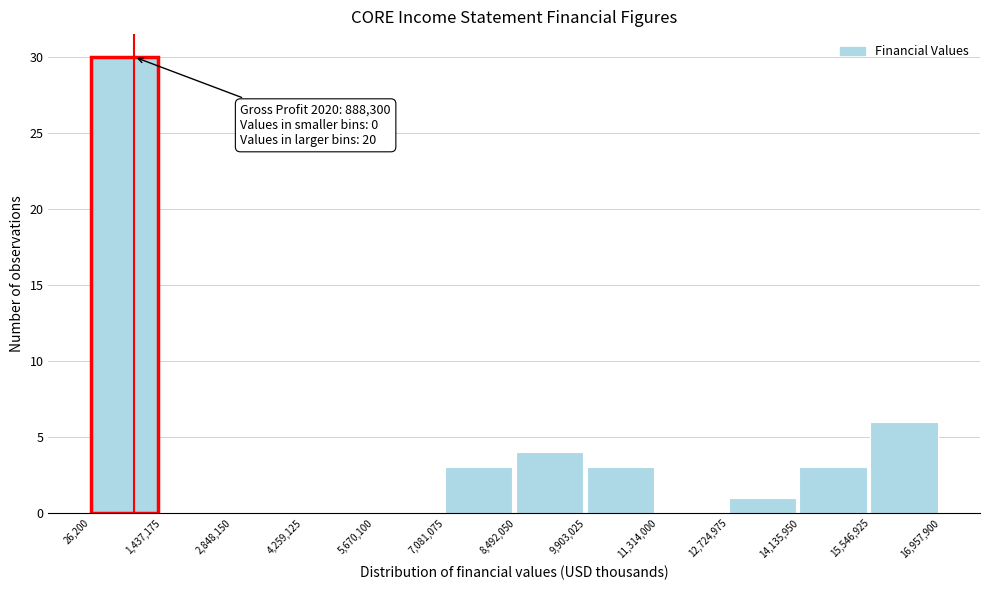

Which range on the x-axis has the tallest bar?

26,200 to 1,437,175